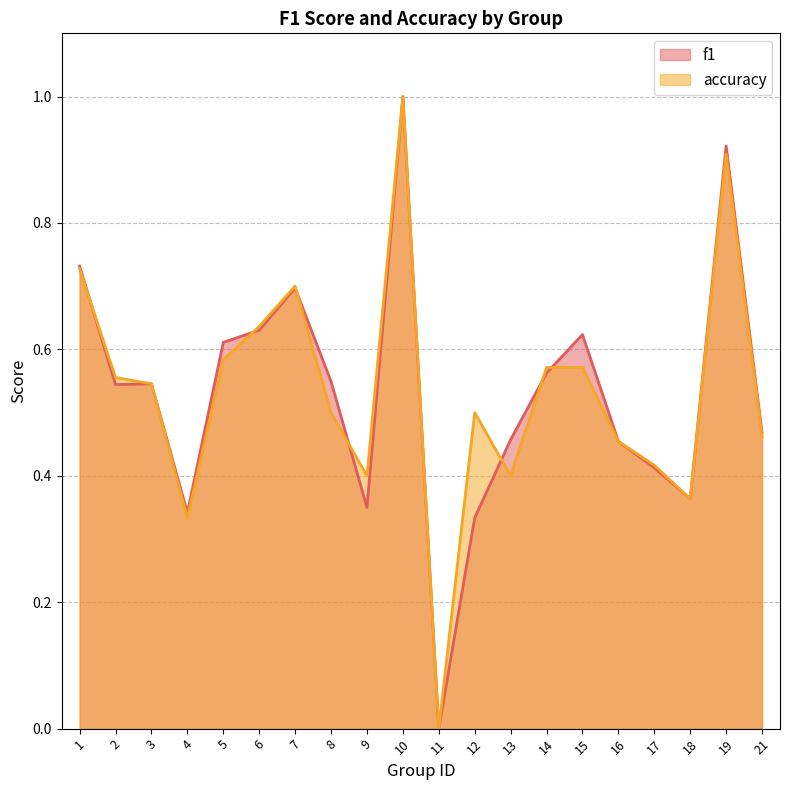

List the labels in order of accuracy value, largest first.

10, 19, 1, 7, 6, 5, 14, 15, 2, 3, 8, 12, 21, 16, 17, 9, 13, 18, 4, 11